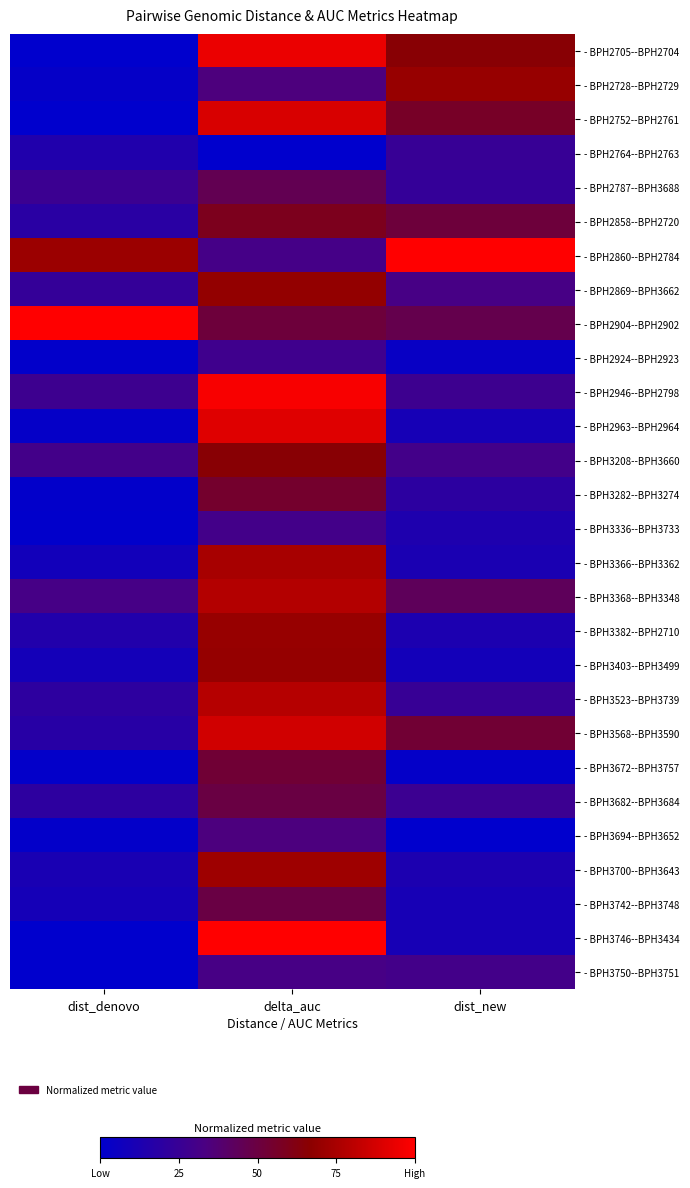

At dist_new, list the series in order from largest to smallest.

- BPH2860--BPH2784, - BPH2728--BPH2729, - BPH2705--BPH2704, - BPH2752--BPH2761, - BPH3568--BPH3590, - BPH2858--BPH2720, - BPH2904--BPH2902, - BPH3368--BPH3348, - BPH2869--BPH3662, - BPH3208--BPH3660, - BPH3750--BPH3751, - BPH2946--BPH2798, - BPH3682--BPH3684, - BPH2764--BPH2763, - BPH3523--BPH3739, - BPH2787--BPH3688, - BPH3282--BPH3274, - BPH3336--BPH3733, - BPH3382--BPH2710, - BPH3700--BPH3643, - BPH3366--BPH3362, - BPH3742--BPH3748, - BPH3746--BPH3434, - BPH2963--BPH2964, - BPH3403--BPH3499, - BPH2924--BPH2923, - BPH3672--BPH3757, - BPH3694--BPH3652